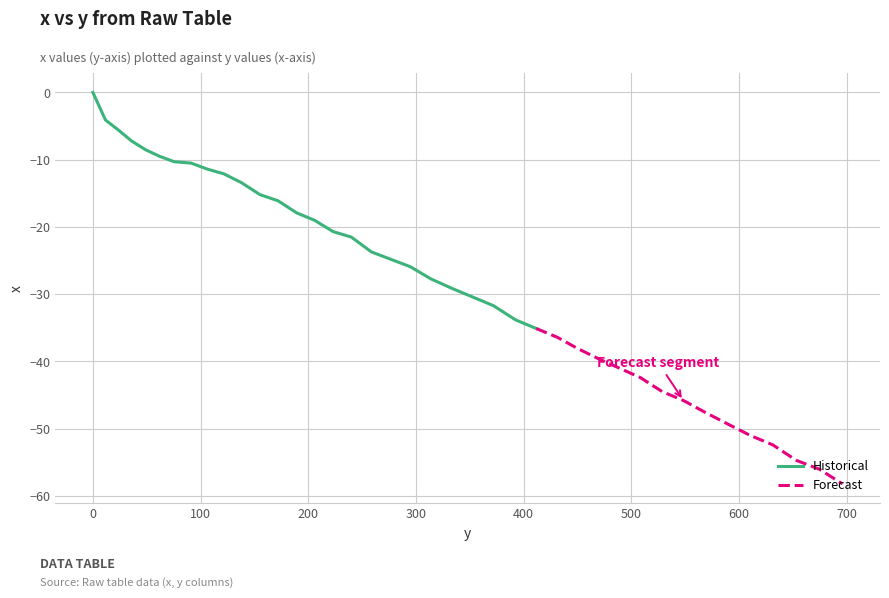

Reading left to right, what are all the values shown in this chart?

0.0	-4.1	-5.5	-7.2	-8.5	-9.5	-10.3	-10.5	-11.4	-12.1	-13.4	-15.2	-16.1	-17.9	-19.0	-20.7	-21.5	-23.7	-24.8	-25.9	-27.7	-29.1	-30.4	-31.7	-33.8	-35.1	-36.4	-38.1	-39.6	-41.0	-42.4	-44.5	-45.8	-47.6	-49.3	-51.0	-52.4	-54.7	-56.0	-58.2